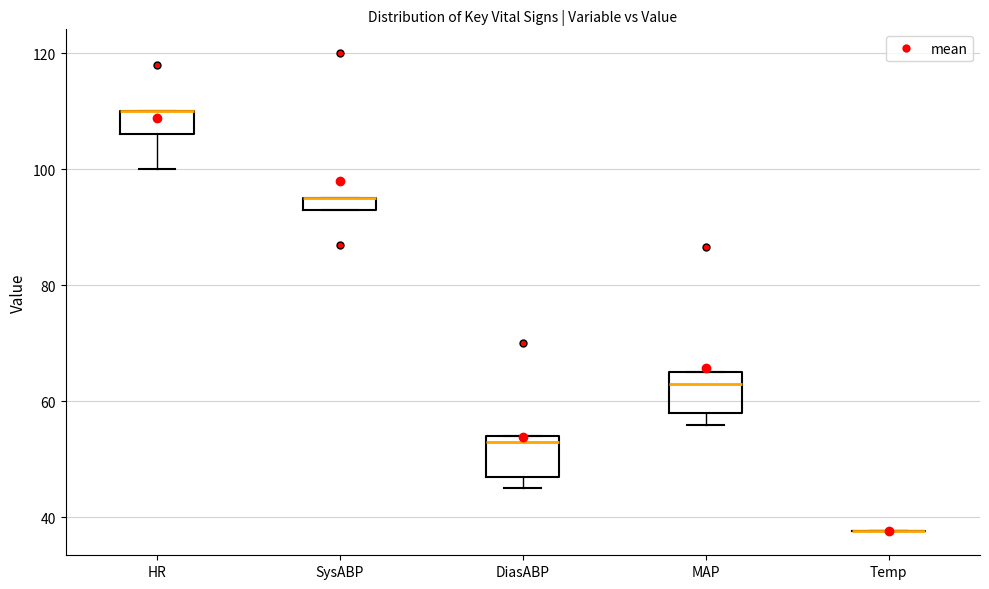

Where is the lower edge of the box for HR on the y-axis? The values are not printed on the chart, so give them approximately, as read against the axis.

106